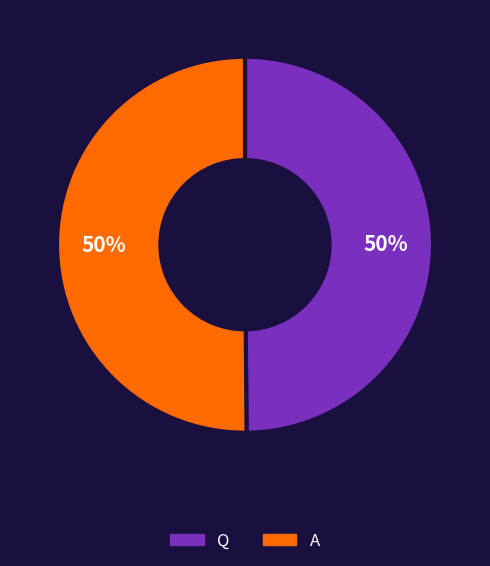

What percentage is the A slice, to the nearest percent?

50%